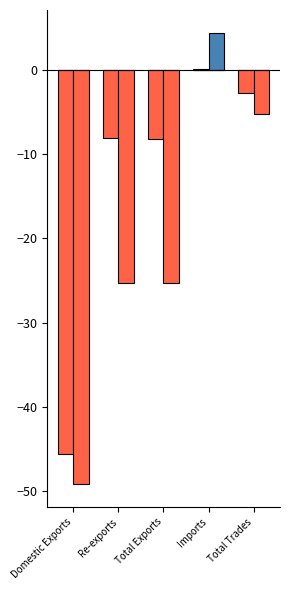

Which has a higher value, Domestic Exports or Total Trades?

Domestic Exports